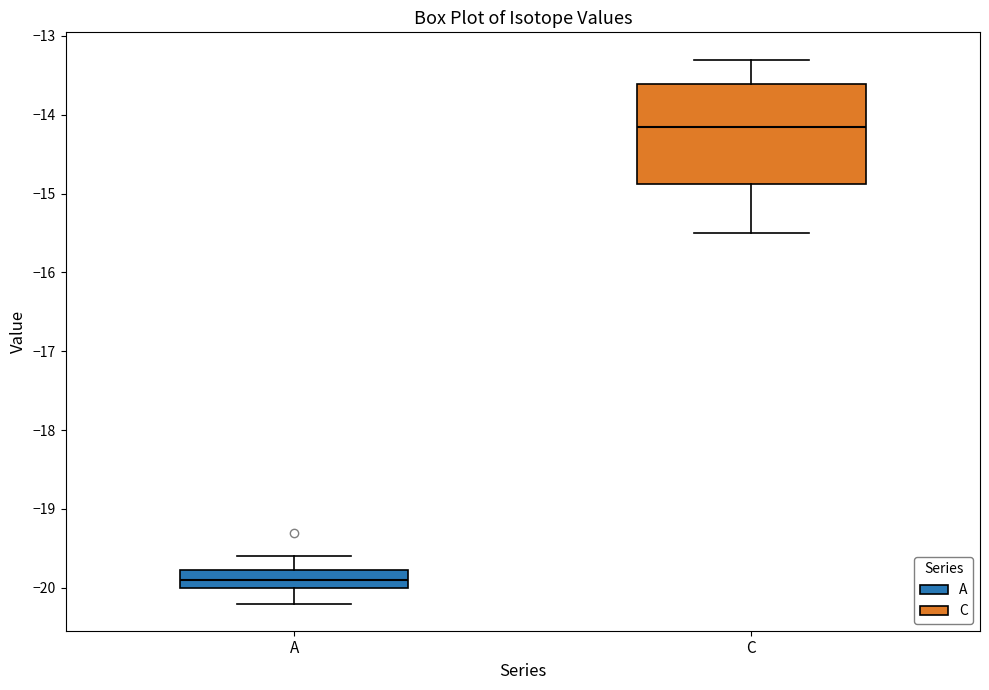

Which box is the tallest, from its lower edge to its upper edge?

C